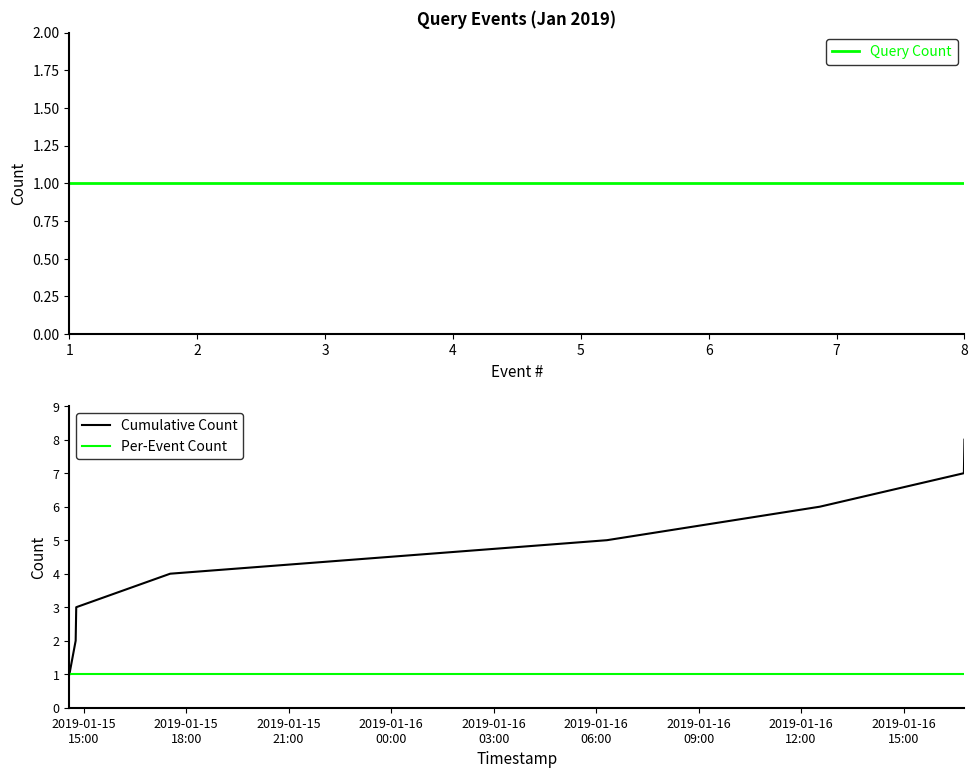

Which series has the largest range (max minus min)?

Cumulative Count